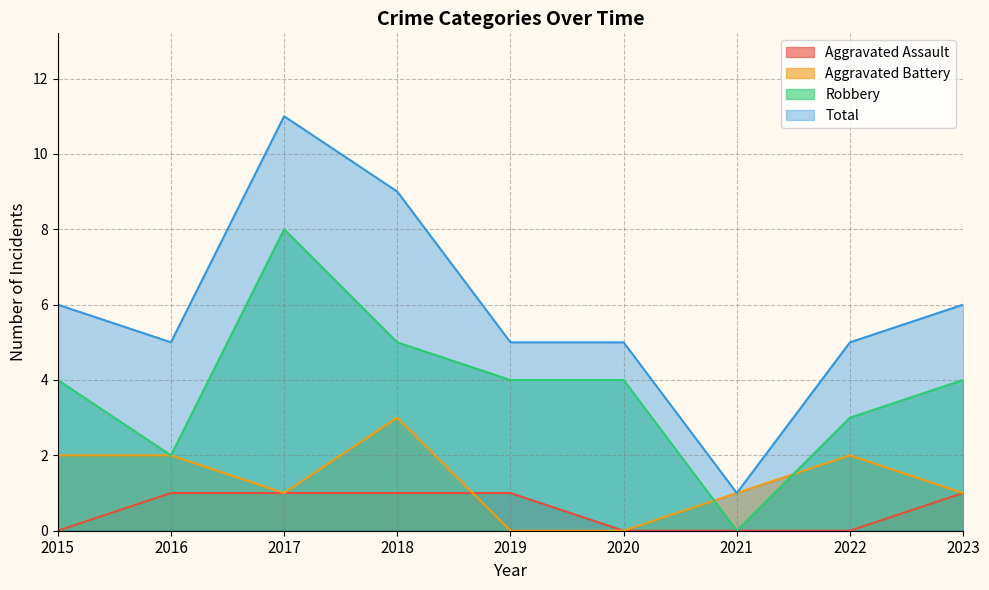

What is the sum of the Total values at 2021 and 2018?

10